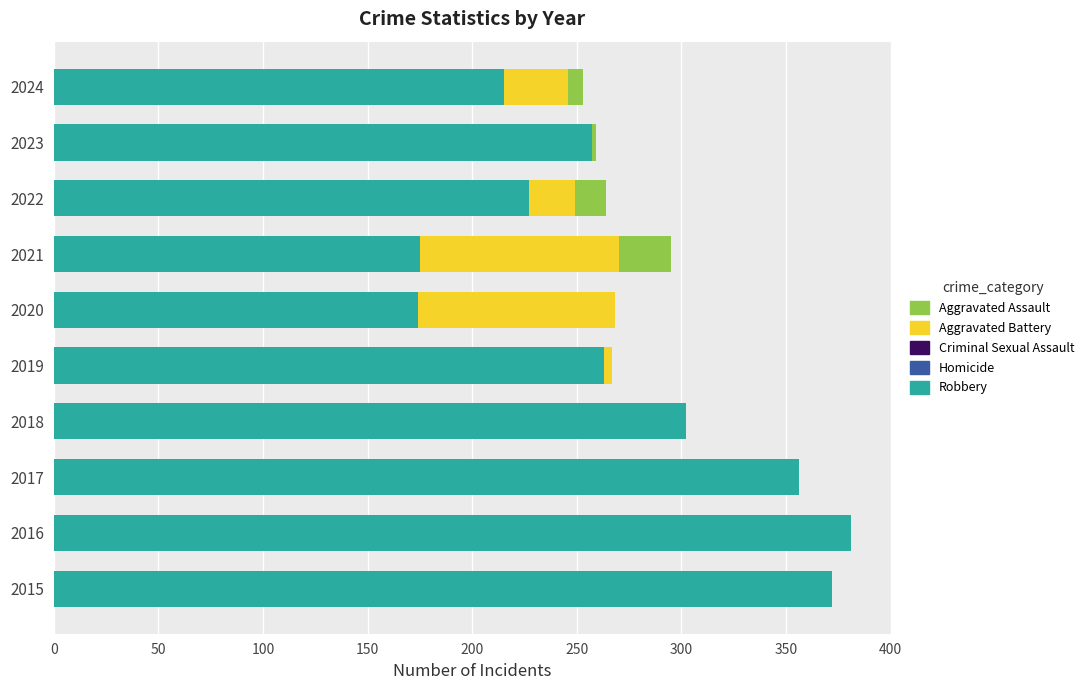

Which series changed the most between 2016 and 2019?

Robbery